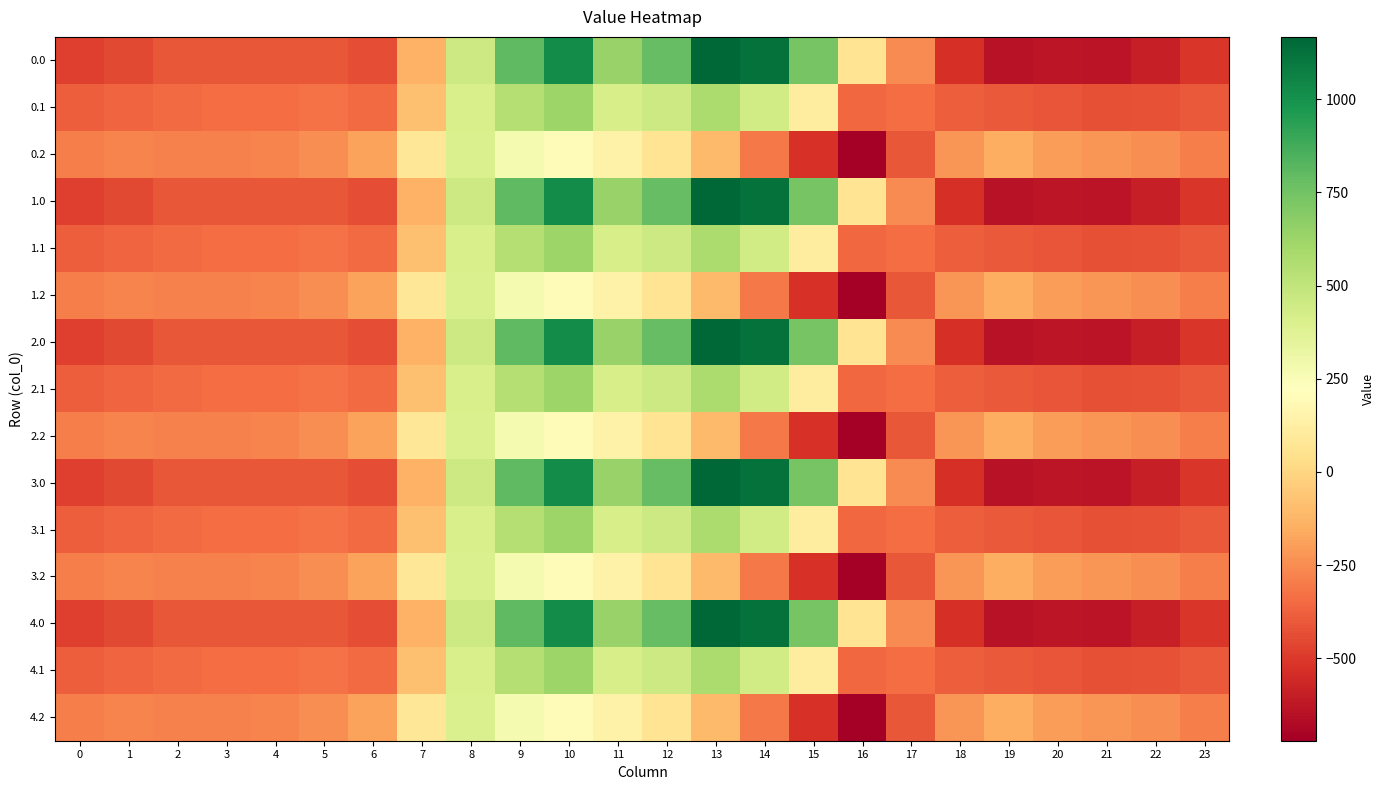

Rank the series at 9 from highest to lowest value.

0.0, 1.0, 2.0, 3.0, 4.0, 0.1, 1.1, 2.1, 3.1, 4.1, 0.2, 1.2, 2.2, 3.2, 4.2